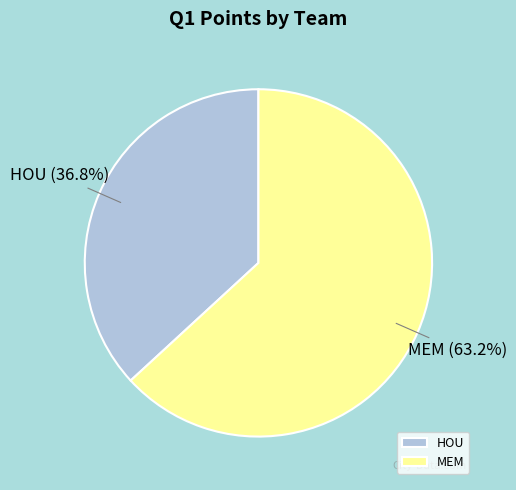

How many segments does this pie chart have?

2